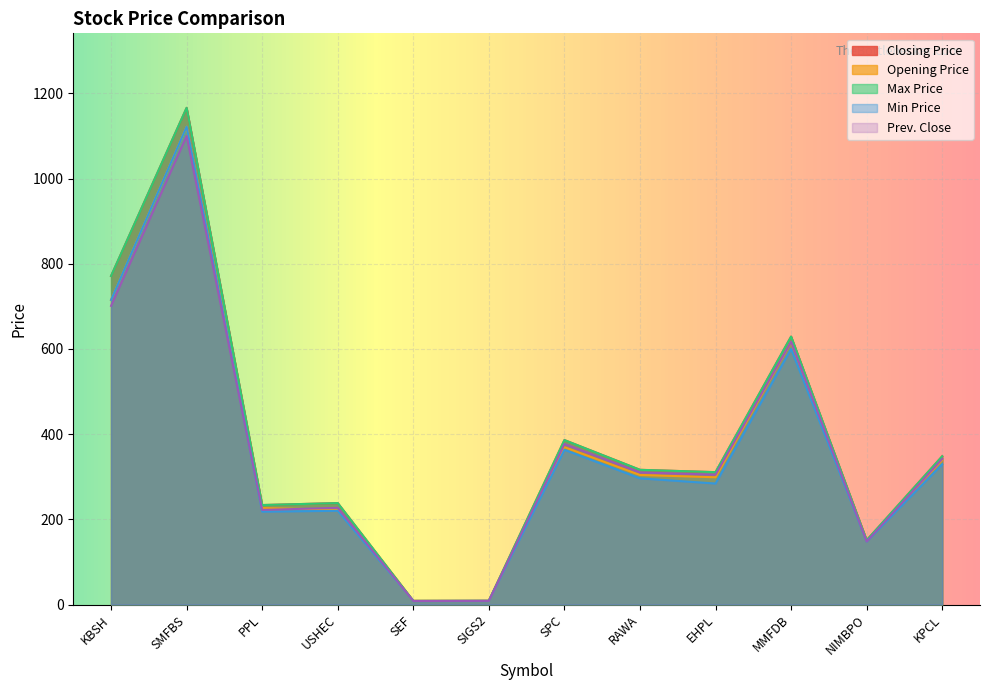

Between NIMBPO and KBSH, which is larger?

KBSH